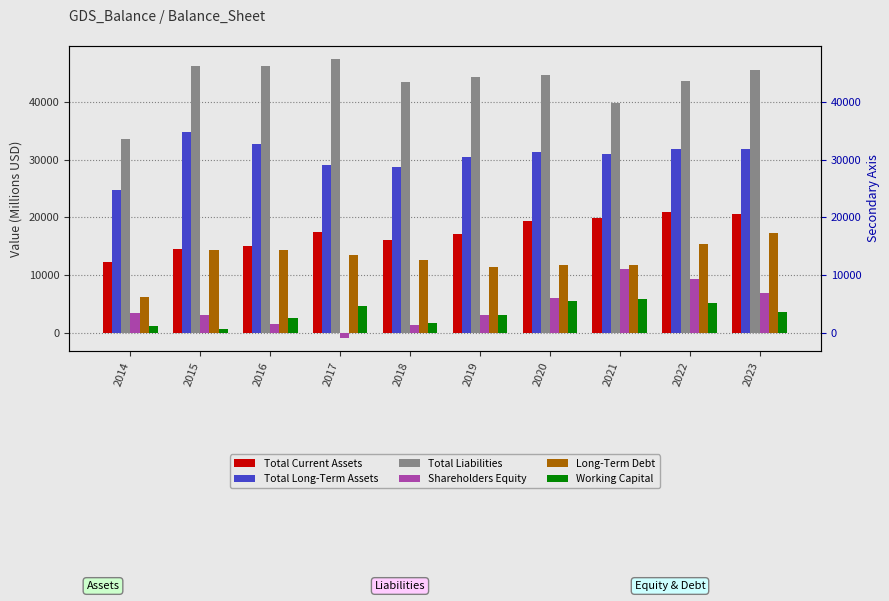

List the labels in order of Total Long-Term Assets value, smallest first.

2014, 2018, 2017, 2019, 2021, 2020, 2022, 2023, 2016, 2015